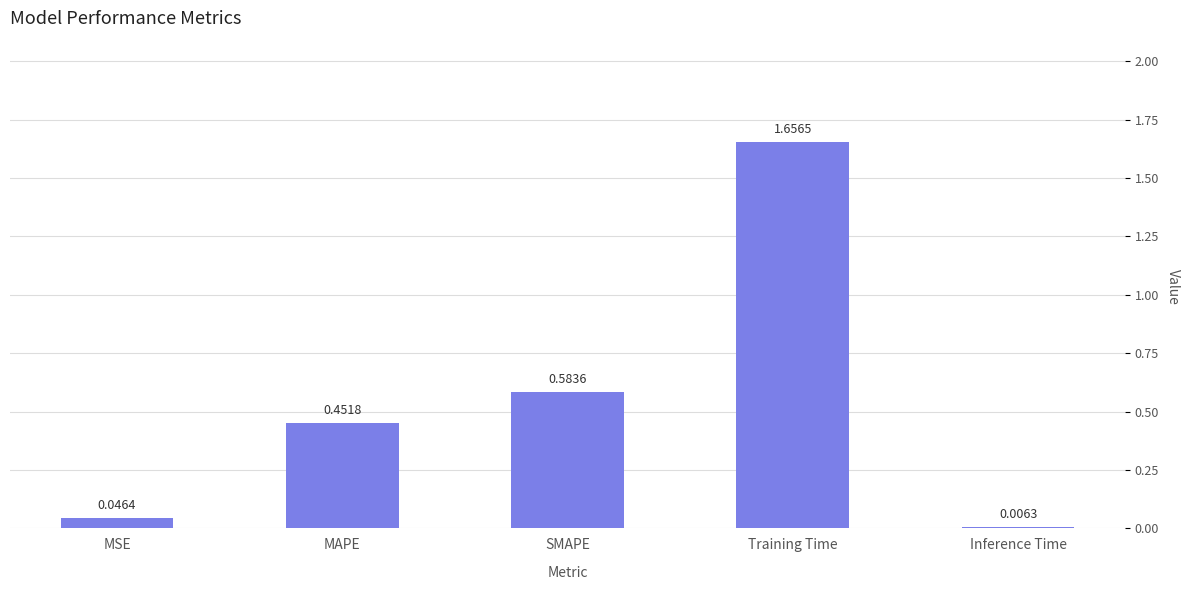

How many bars are there in total?

5